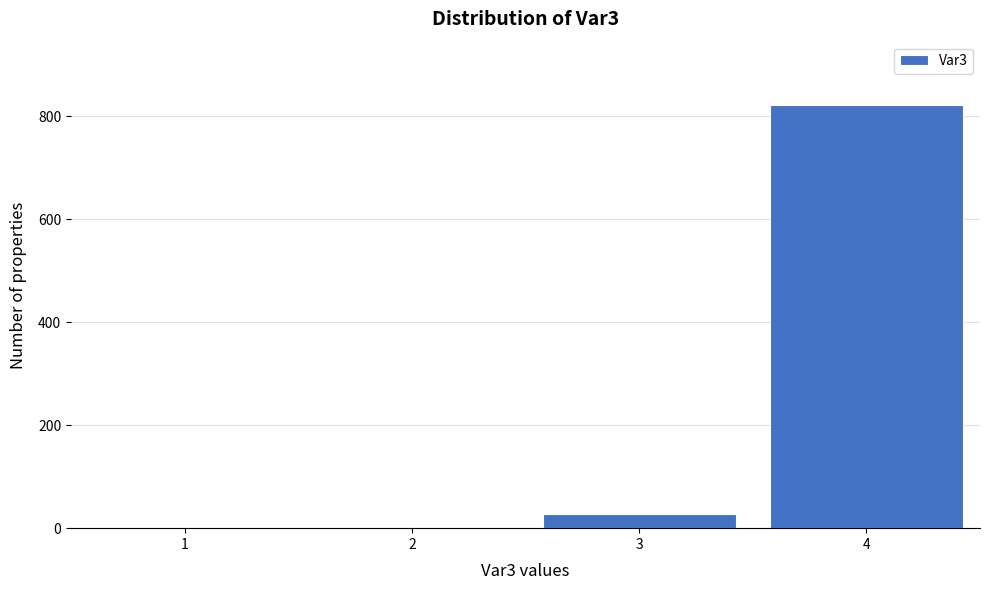

Reading left to right, what are all the values shown in this chart?

1=0	2=0	3=27	4=822